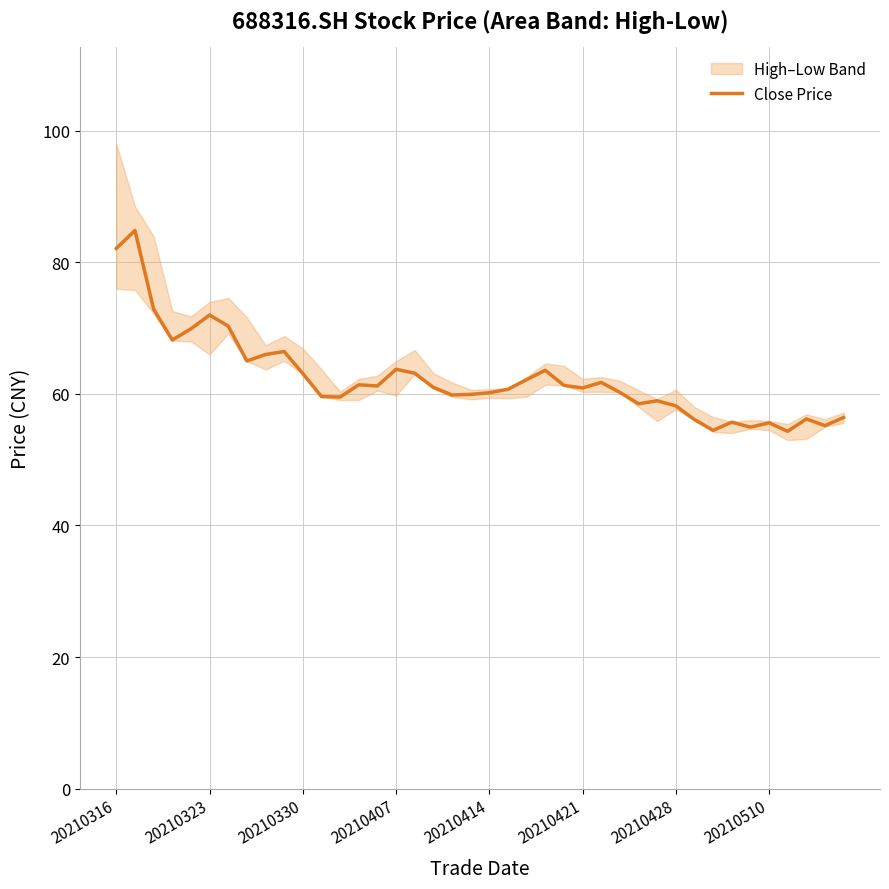

What is the difference between the maximum and minimum values?

30.5